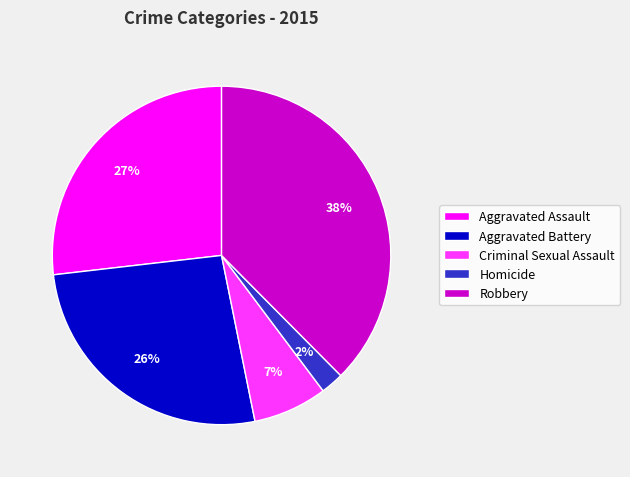

How many segments does this pie chart have?

5